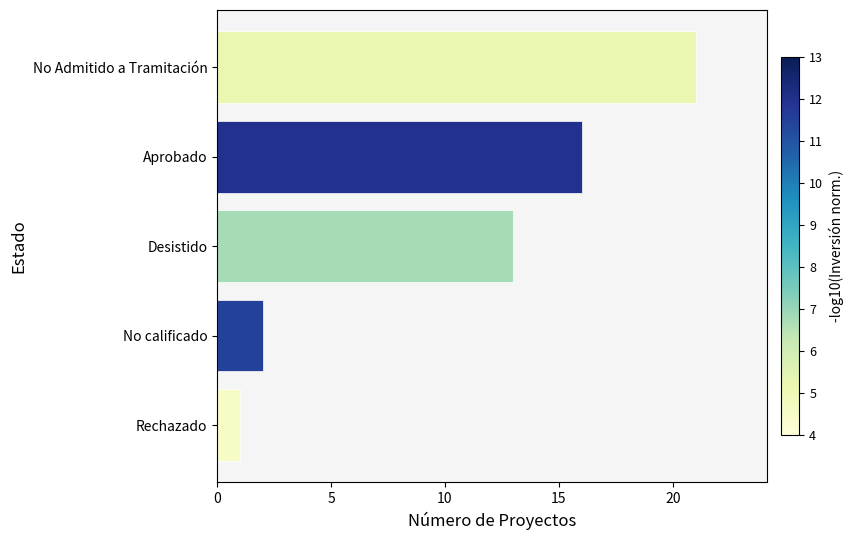

What is the average value?

11